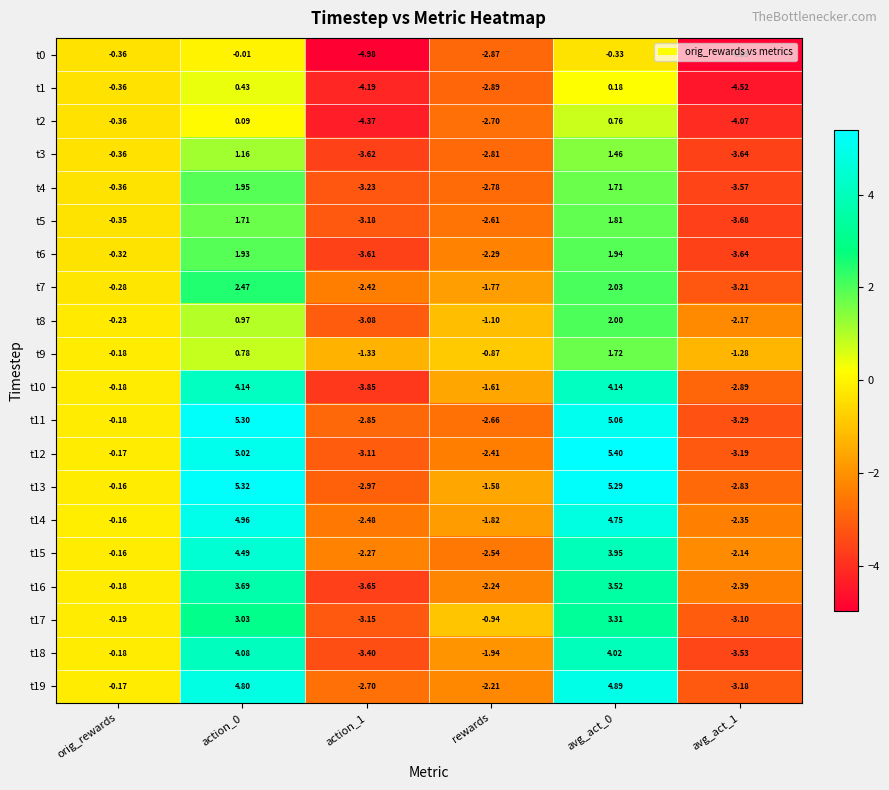

Is the value of t14 at avg_act_0 greater than the value of t1 at action_0?

Yes